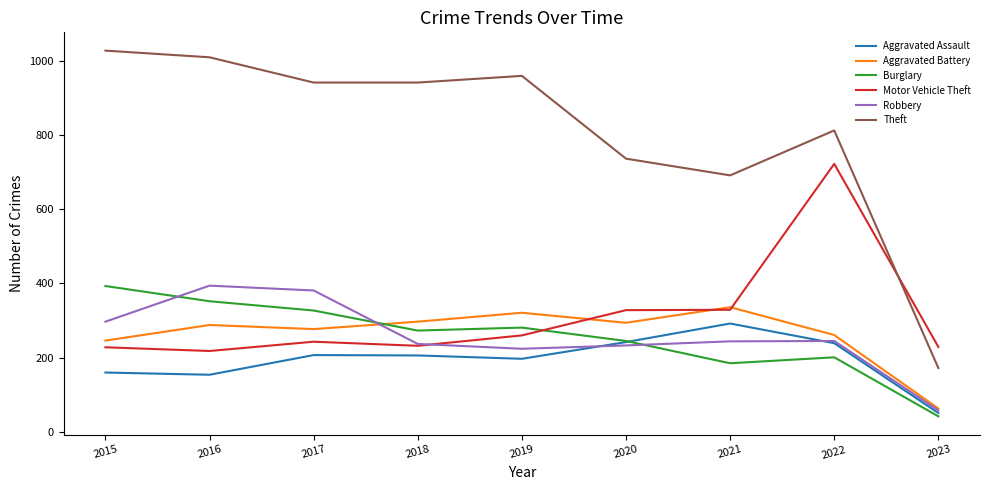

Which series has the largest total across all categories?

Theft